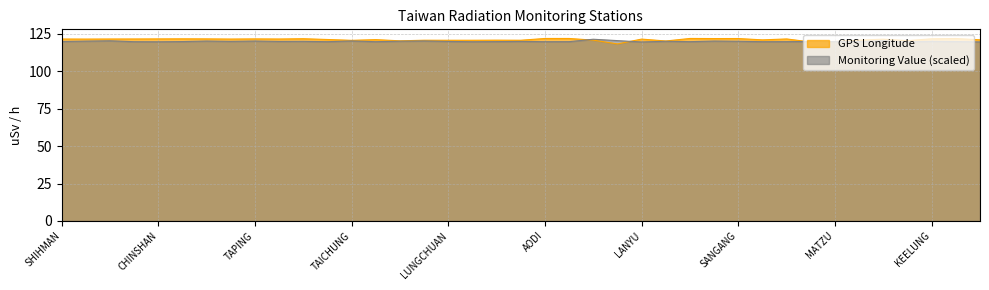

Rank the series by their maximum value, from lowest to highest.

Monitoring Value (uSv/h), GPS Longitude